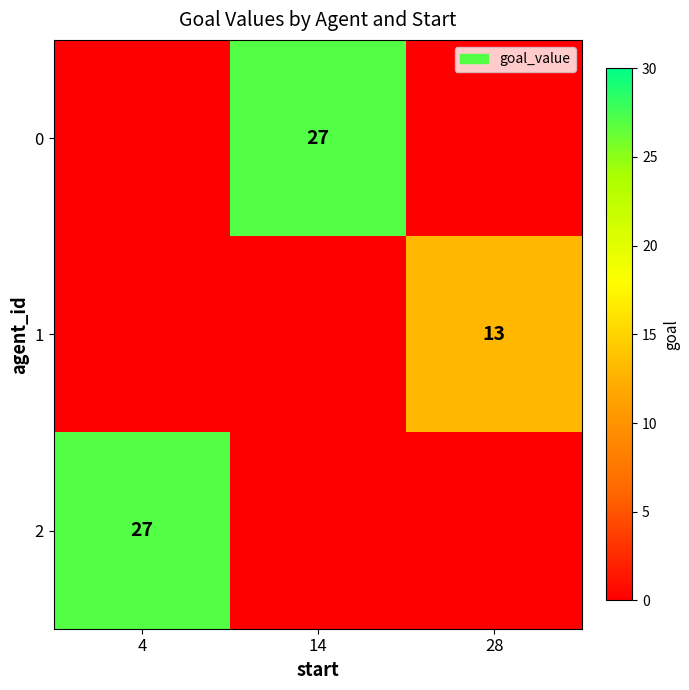

The 1 series shows 13 at 28. True or false?

True